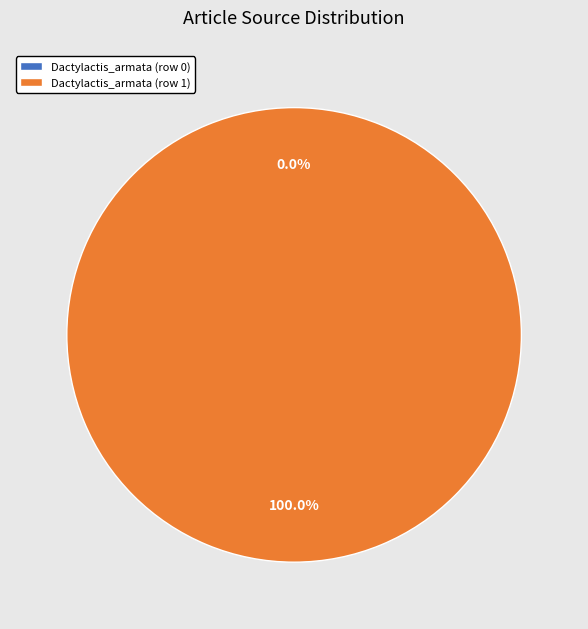

What percentage do Dactylactis_armata (row 1) and Dactylactis_armata (row 0) together represent?

100.0%